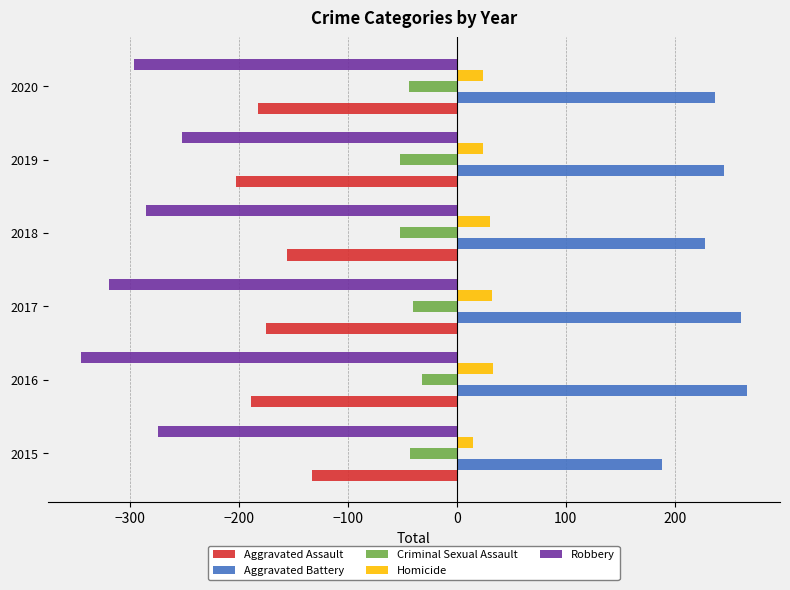

At which label does Aggravated Assault reach its peak?

2015